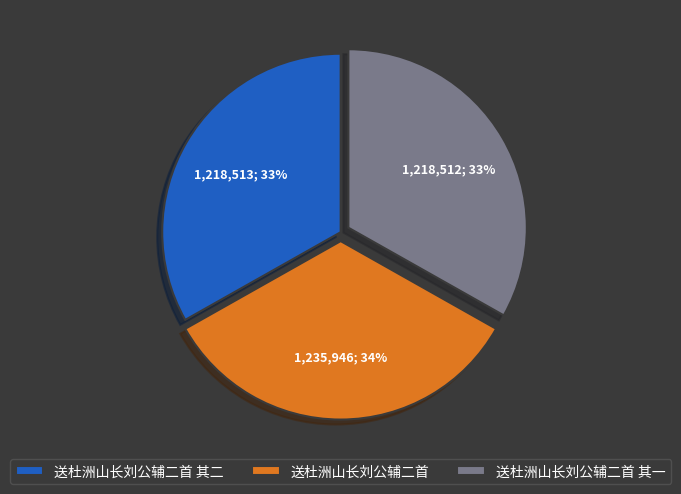

To the nearest percent, what portion does 送杜洲山长刘公辅二首 represent?

34%